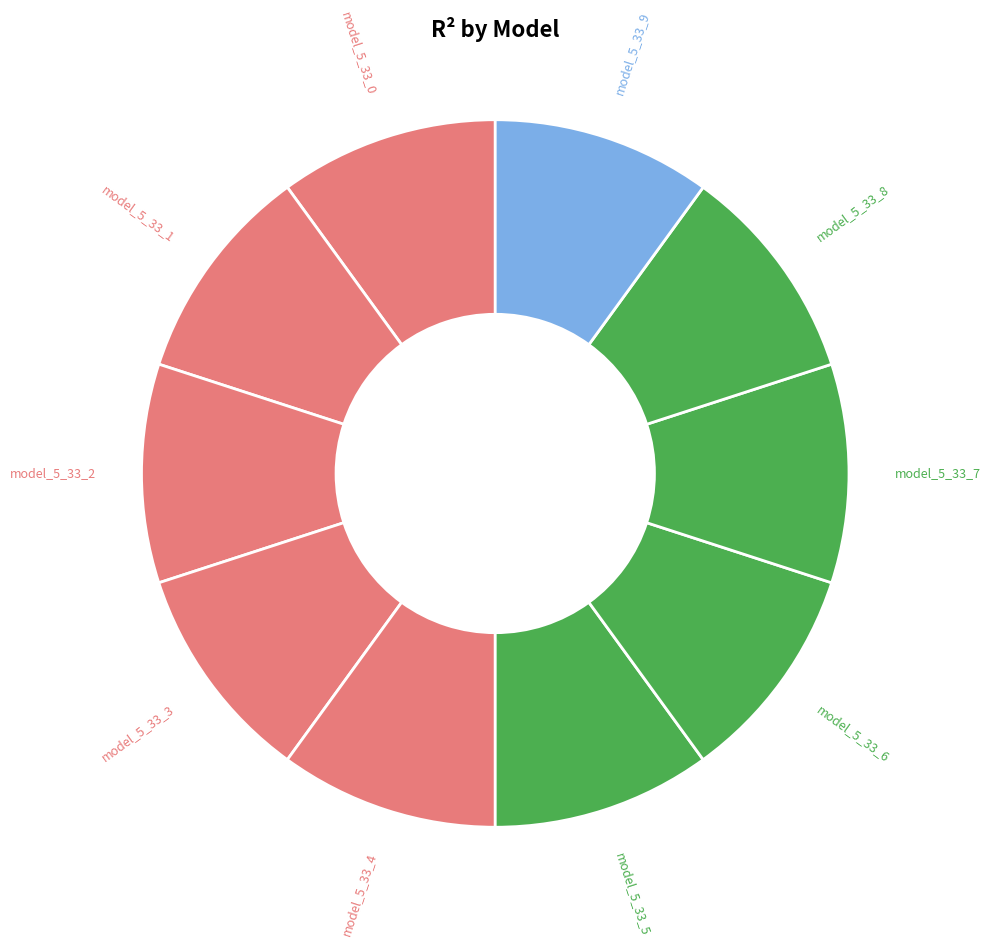

How many slices are in this pie chart?

10